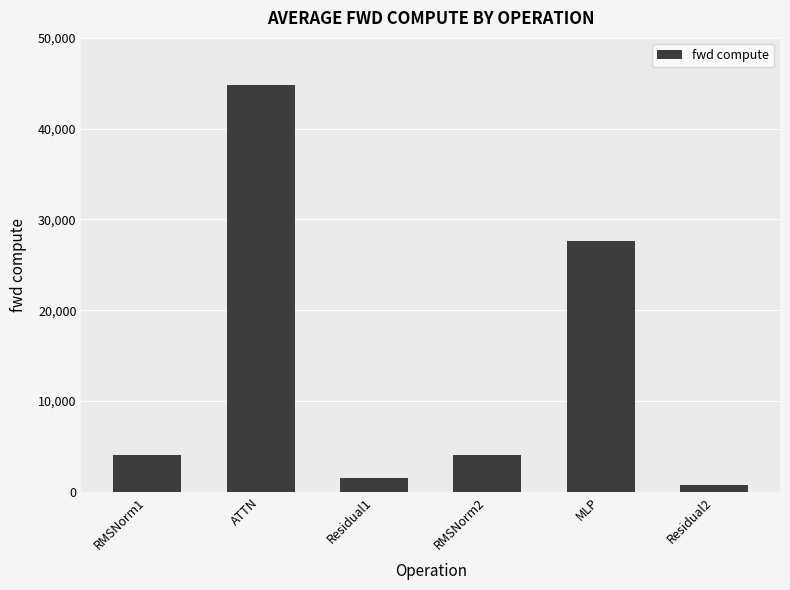

What is the value of the 5th bar from the left?

27605.3